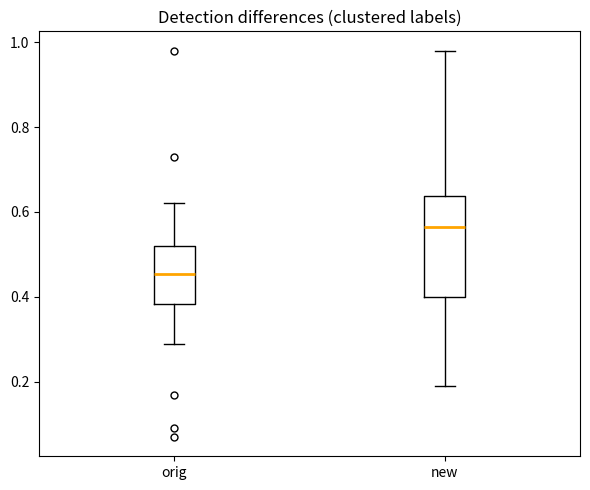

Reading left to right, transcribe this box plot: for each box, give where its median line is, the range the box spans, and where its two whiskers end, as read against the y-axis. The values are not printed on the chart, so give them approximately, as read against the axis.

orig: median 0.46, box 0.38 to 0.52, whiskers 0.30 to 0.62
new: median 0.56, box 0.40 to 0.64, whiskers 0.20 to 0.98